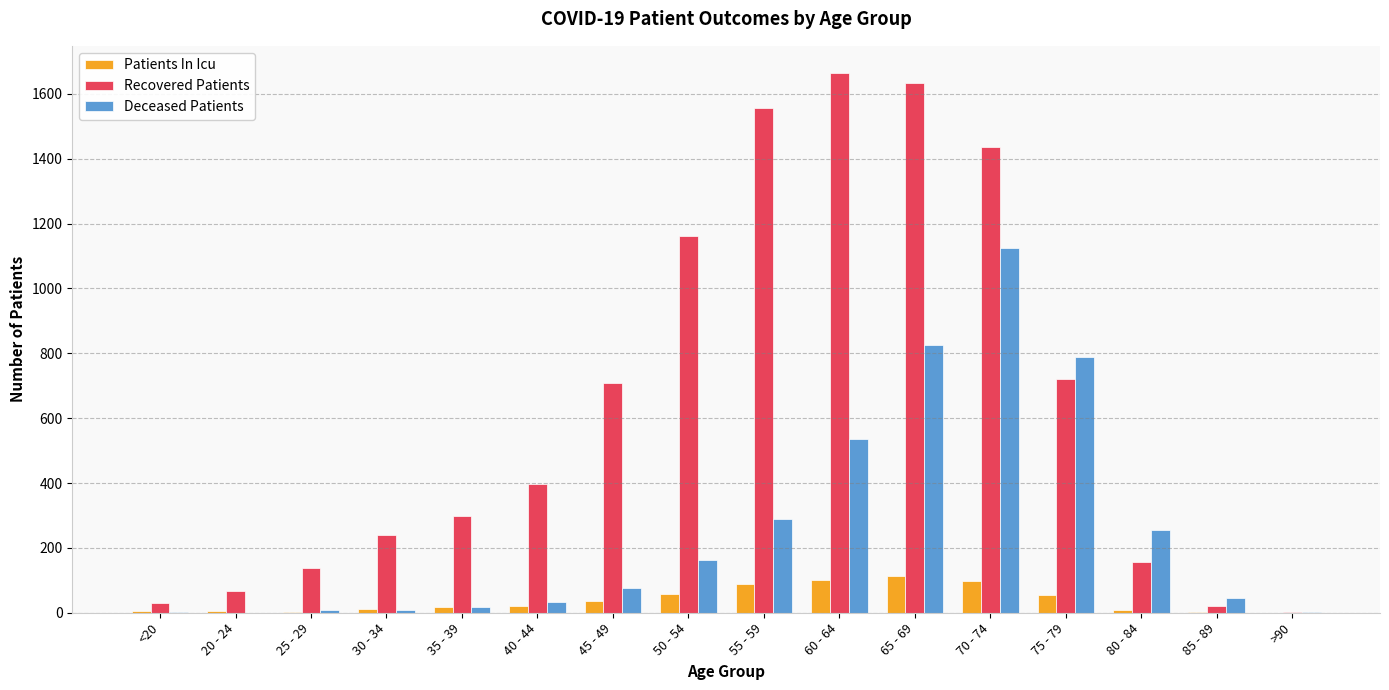

Which series has the largest range (max minus min)?

Recovered Patients